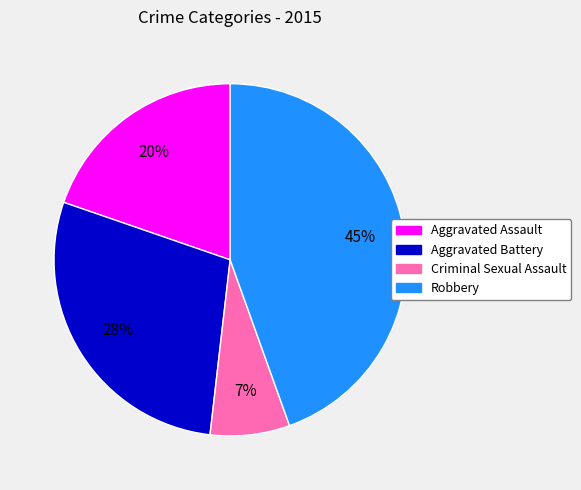

Combined, do Criminal Sexual Assault and Aggravated Assault account for over 50%?

No